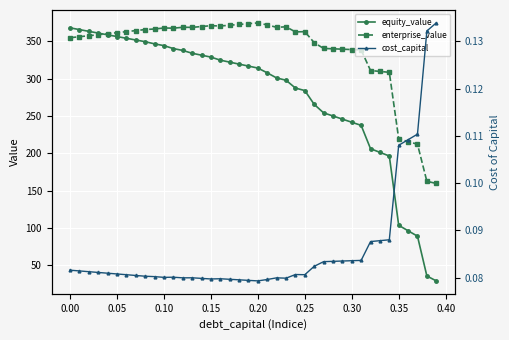

How many interior local peaks does the cost_capital series have?

5